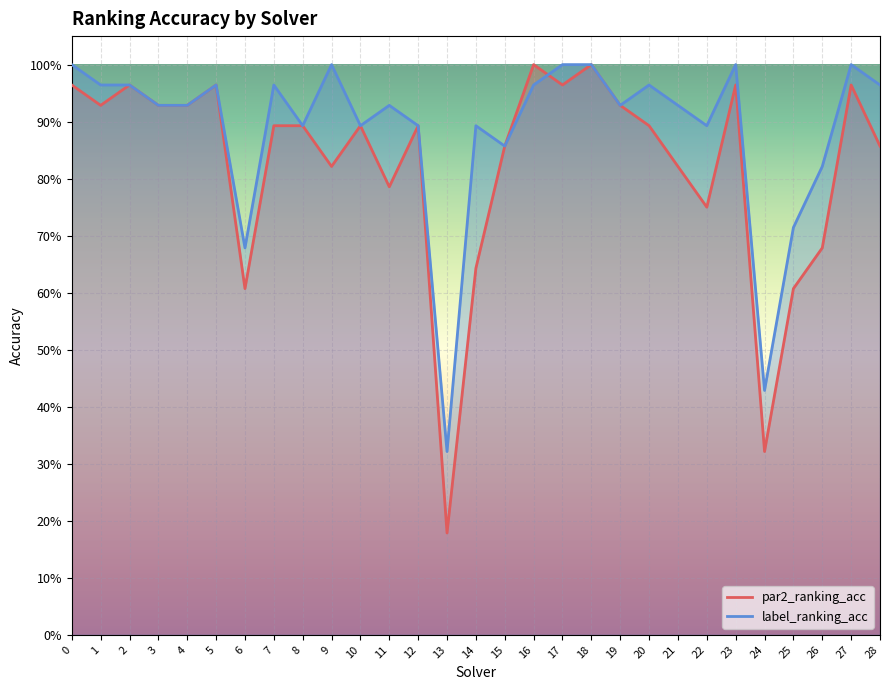

Reading right to left, list all the values displayed in this chart.

par2_ranking_acc: 28=0.9	27=1.0	26=0.7	25=0.6	24=0.3	23=1.0	22=0.8	21=0.8	20=0.9	19=0.9	18=1.0	17=1.0	16=1.0	15=0.9	14=0.6	13=0.2	12=0.9	11=0.8	10=0.9	9=0.8	8=0.9	7=0.9	6=0.6	5=1.0	4=0.9	3=0.9	2=1.0	1=0.9	0=1.0
label_ranking_acc: 28=1.0	27=1.0	26=0.8	25=0.7	24=0.4	23=1.0	22=0.9	21=0.9	20=1.0	19=0.9	18=1.0	17=1.0	16=1.0	15=0.9	14=0.9	13=0.3	12=0.9	11=0.9	10=0.9	9=1.0	8=0.9	7=1.0	6=0.7	5=1.0	4=0.9	3=0.9	2=1.0	1=1.0	0=1.0